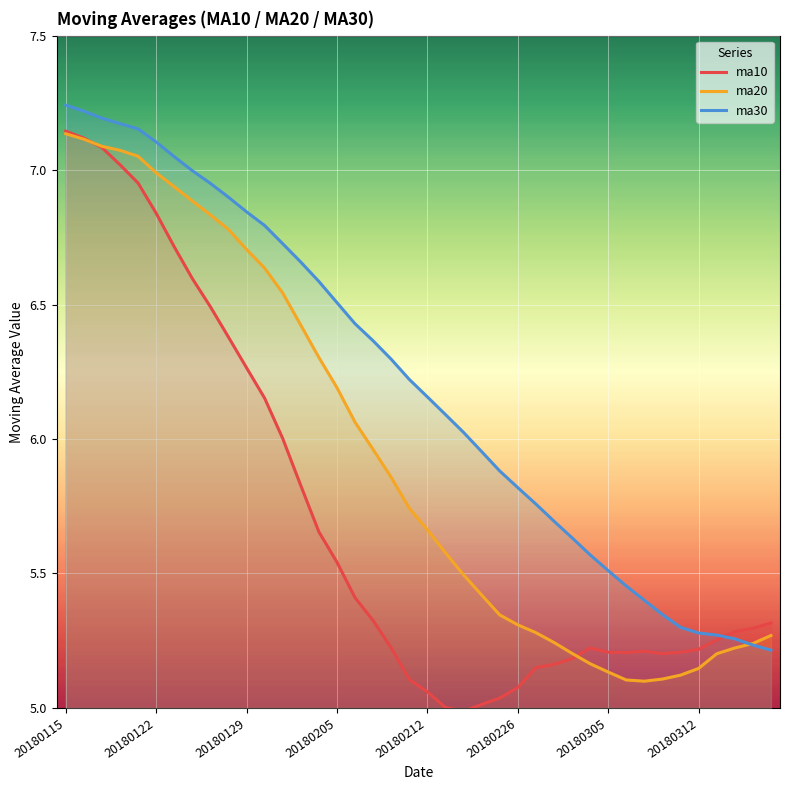

Which series has the largest total across all categories?

ma30